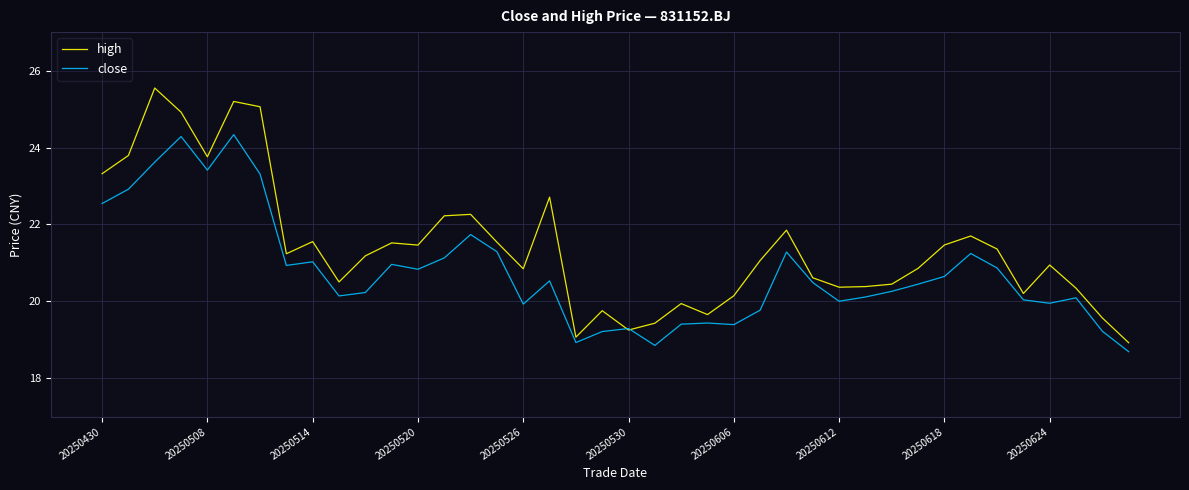

How many series are shown in this chart?

2